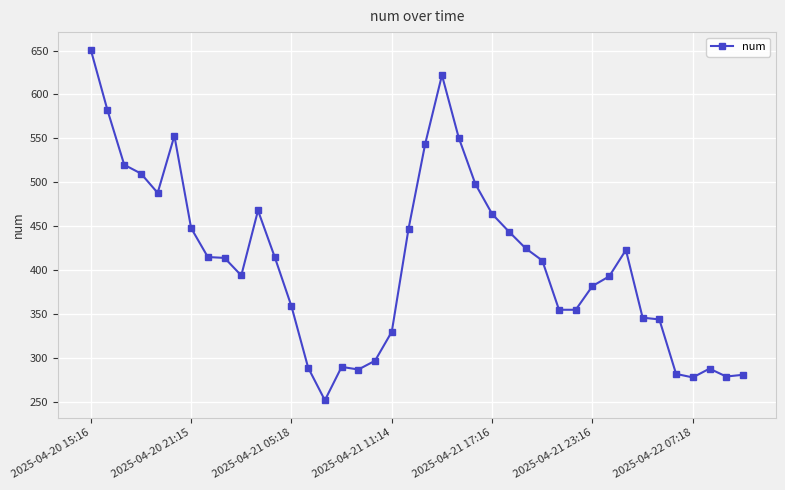

True or false: the data has more than 2 interior local peaks.

True